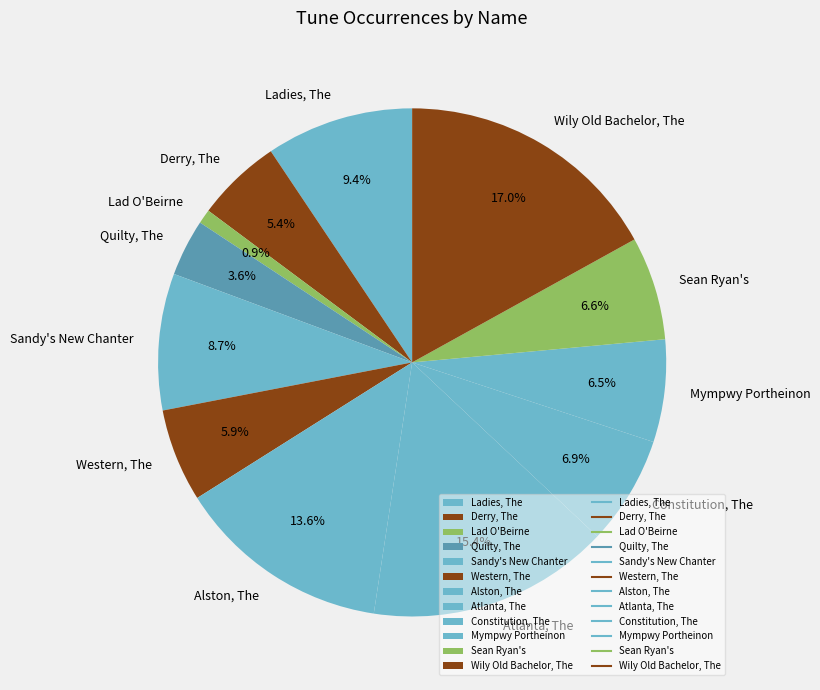

Rank the categories by value from lowest to highest.

Lad O'Beirne, Quilty, The, Derry, The, Western, The, Mympwy Portheinon, Sean Ryan's, Constitution, The, Sandy's New Chanter, Ladies, The, Alston, The, Atlanta, The, Wily Old Bachelor, The